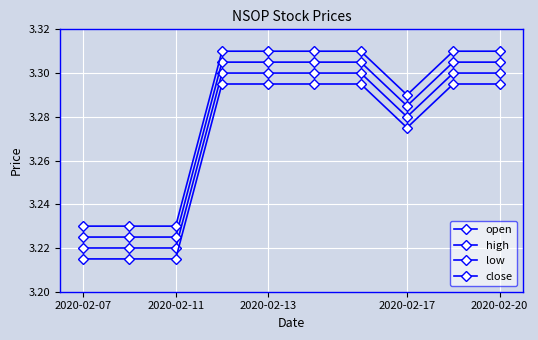

Is this an area chart (filled region under the line)?

No